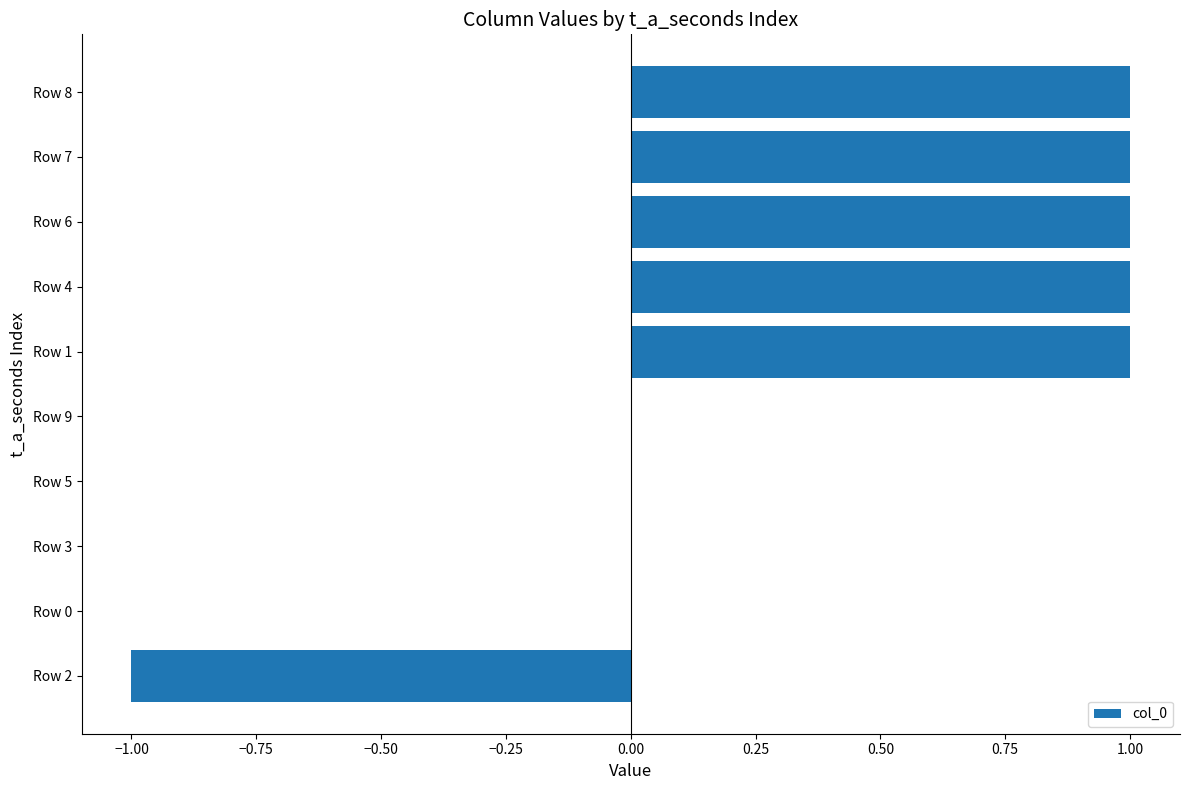

Does the chart contain stacked bars?

No